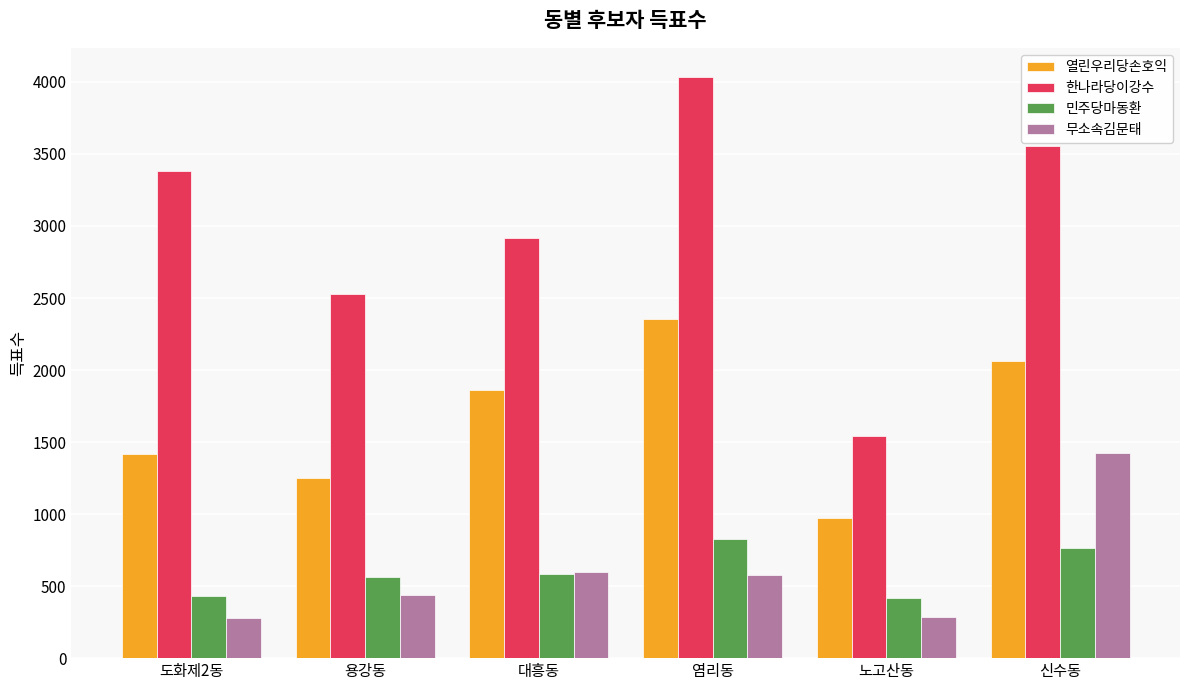

At which label does 한나라당이강수 reach its peak?

염리동